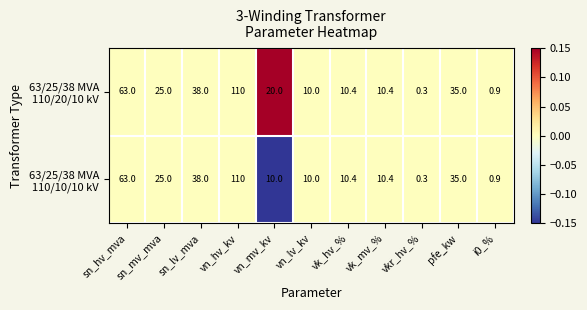

At which category does the chart reach its minimum across all series?

vkr_hv_%